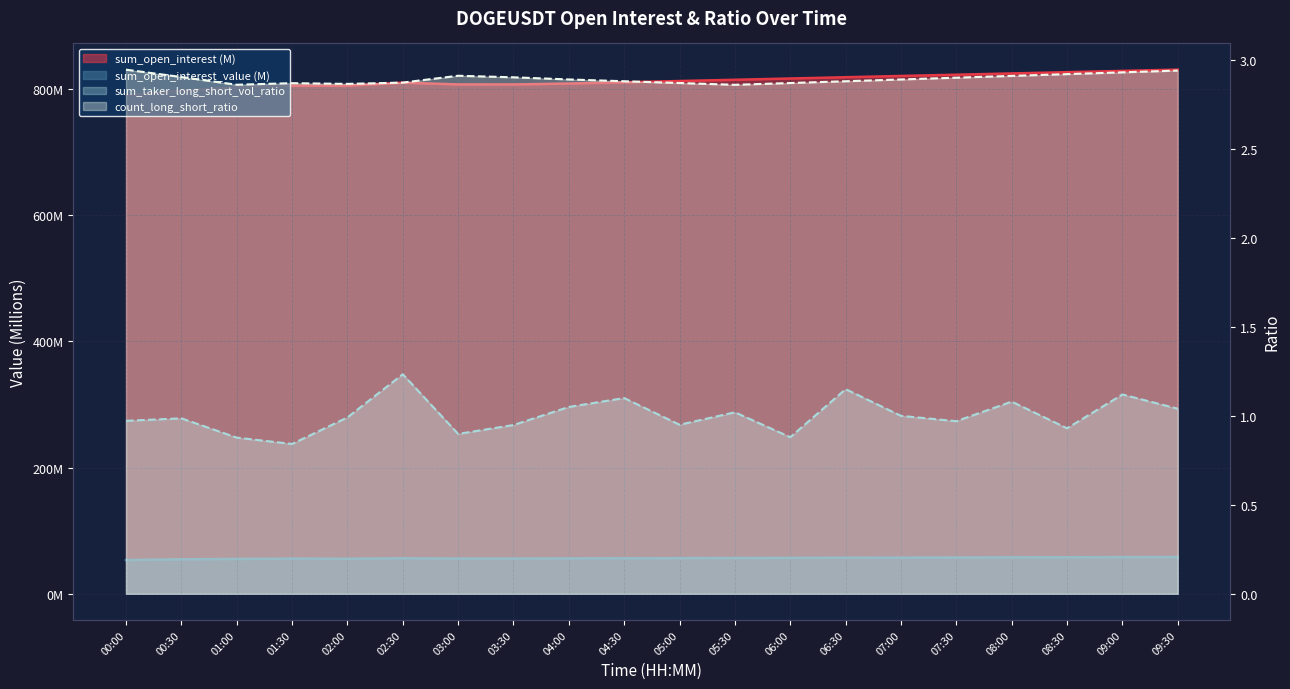

What is the total value across all series at 08:30?

887.8